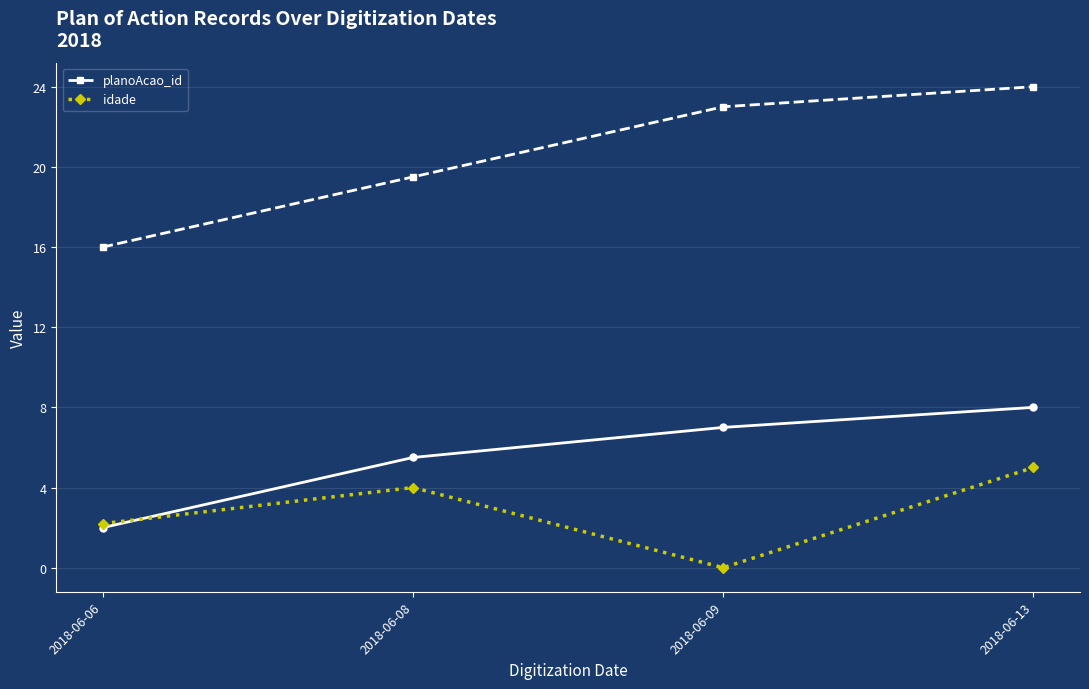

True or false: planoAcao_id has more than 1 points higher than both neighbors.

False